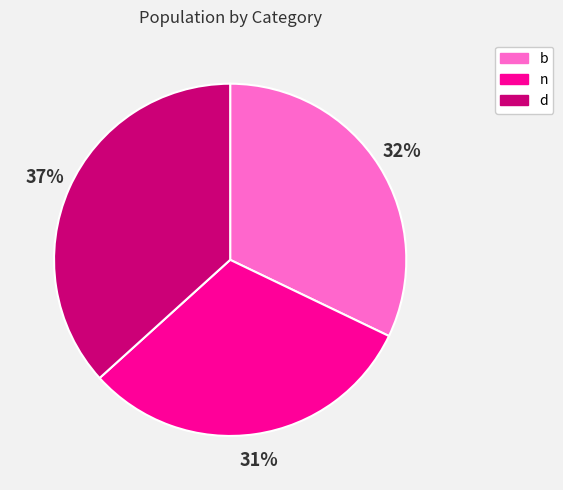

Approximately how many times larger is the value at n compared to b?

1.0